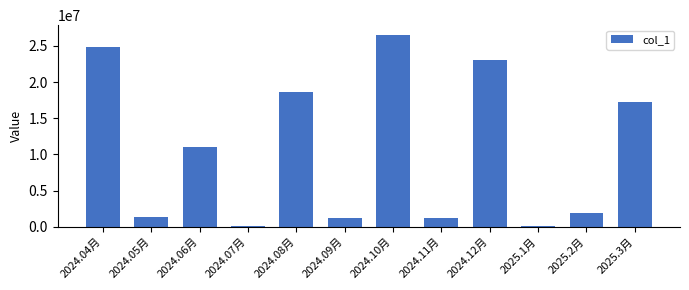

What is the label of the 1st bar from the right?

2025.3月